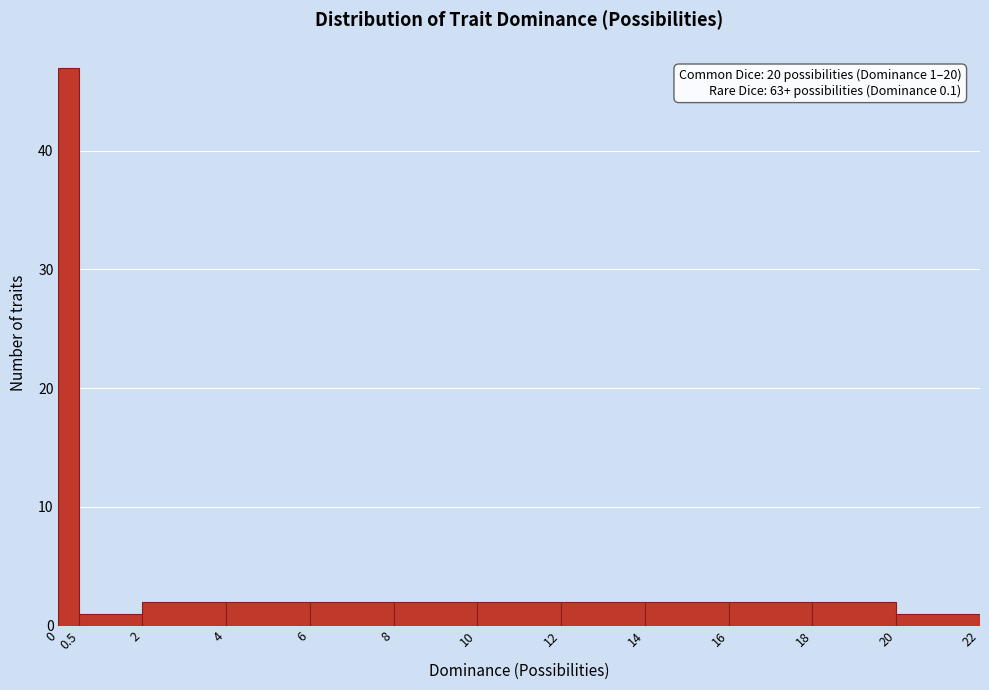

Over which range of the x-axis is the bar tallest?

0 to 0.5